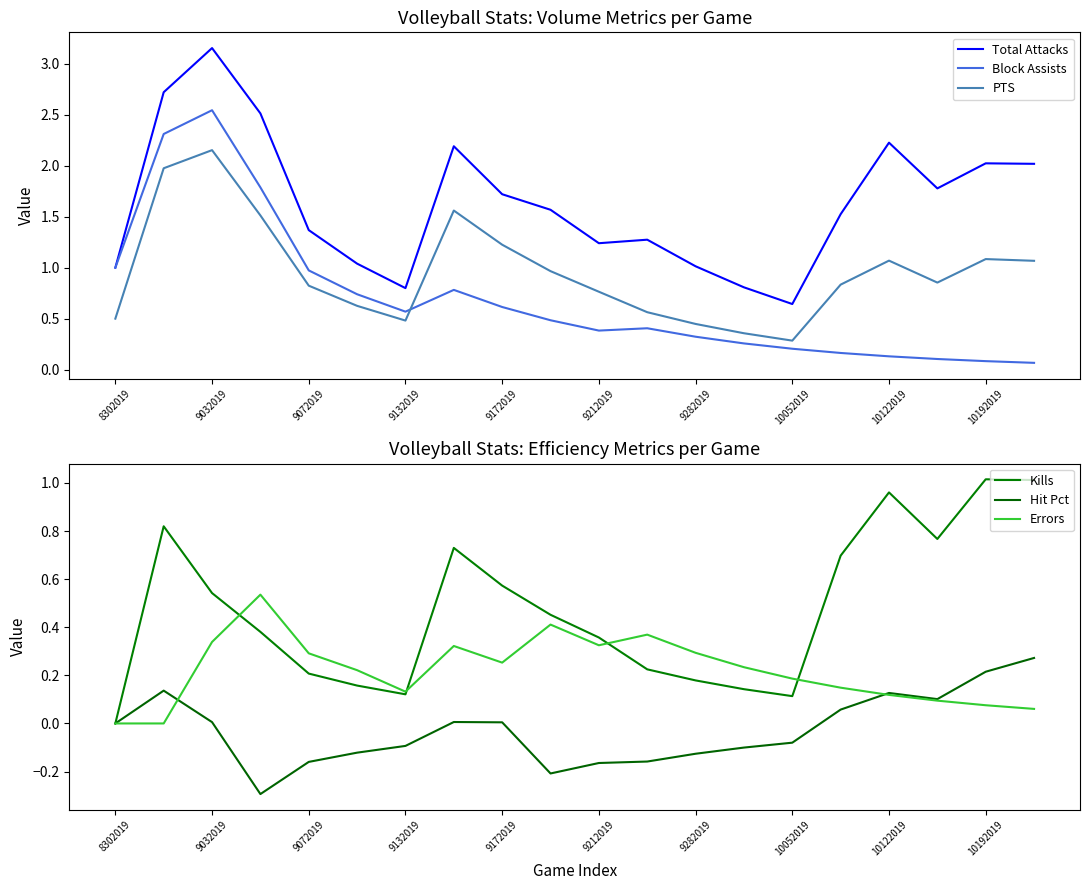

Is it true that Total Attacks equals 1.8 at 9212019?

False